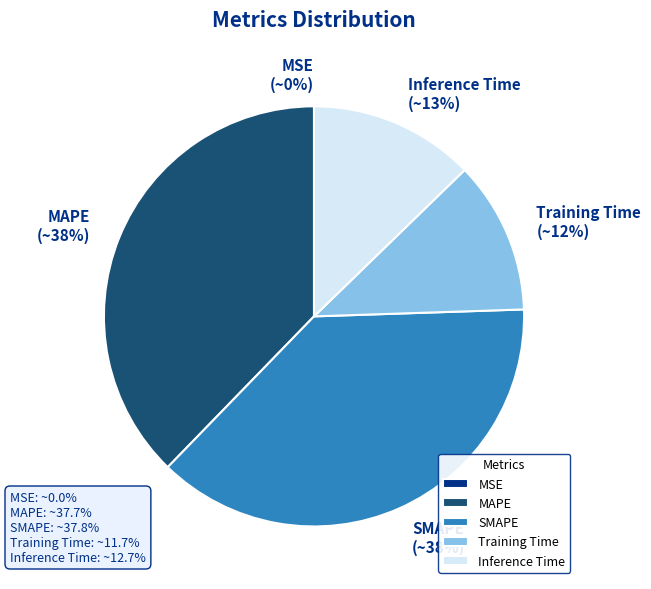

To the nearest percent, what is the difference between the MAPE and Inference Time slice percentages?

25%